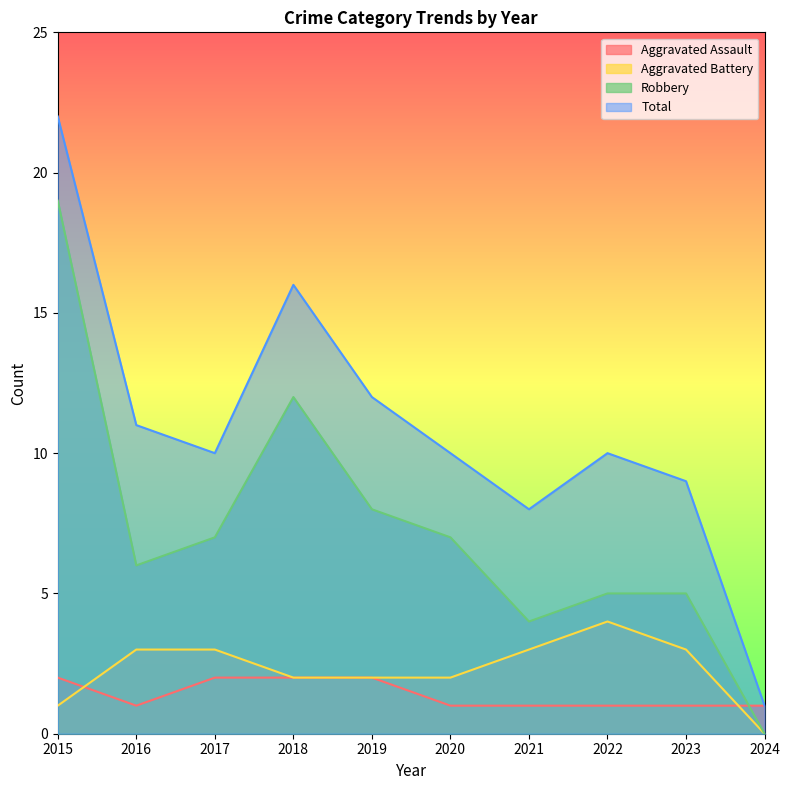

How many lines are shown in the chart?

4